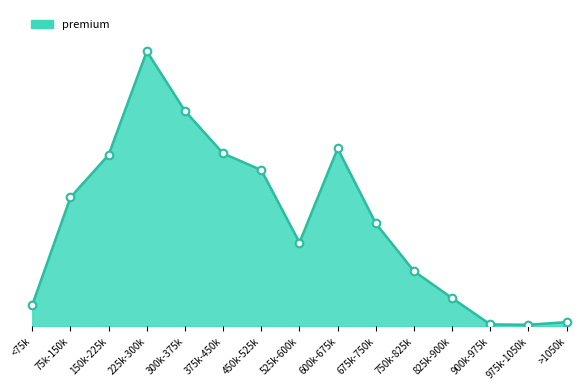

Which has a higher value, >1050k or 225k-300k?

225k-300k